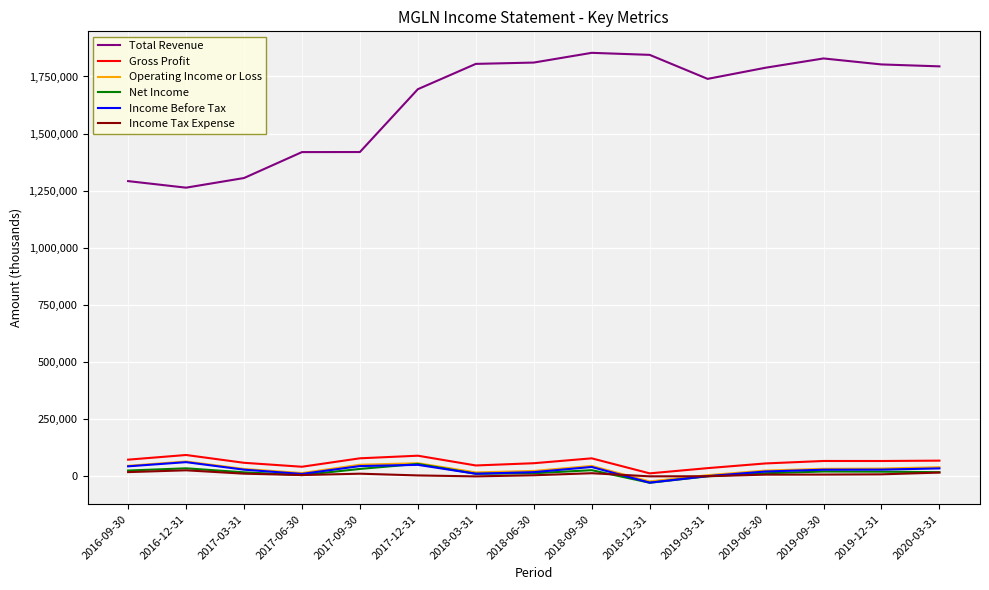

Which series has the widest spread of values?

Total Revenue